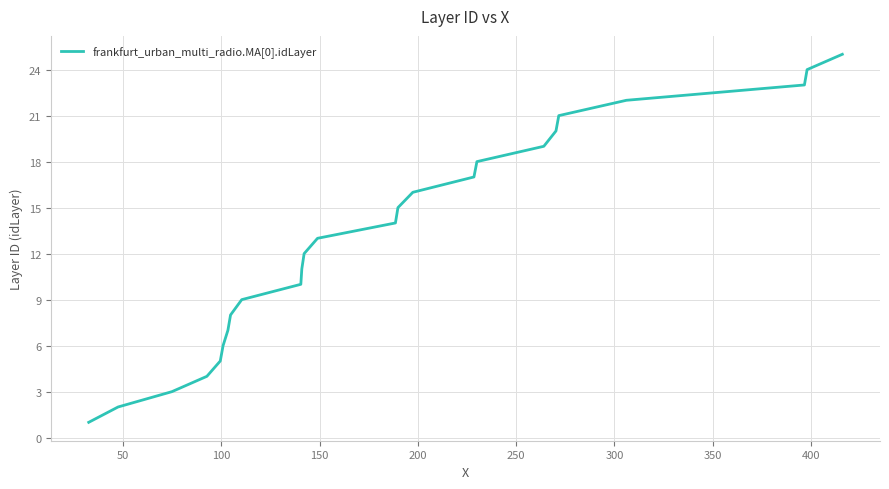

What is the difference between the maximum and minimum values?

24